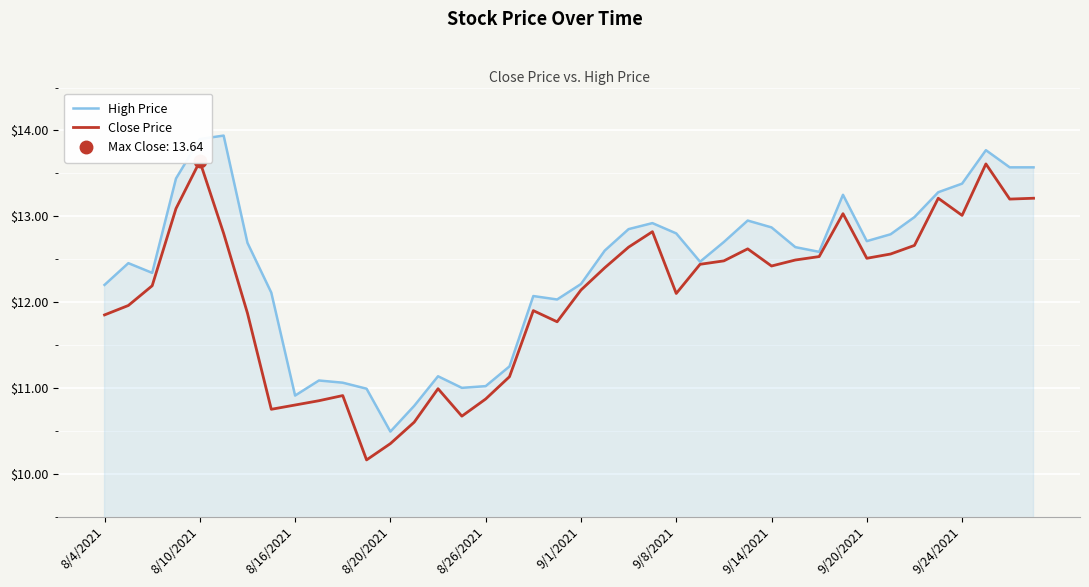

True or false: High Price has a value of 8.0 at 9/24/2021.

False